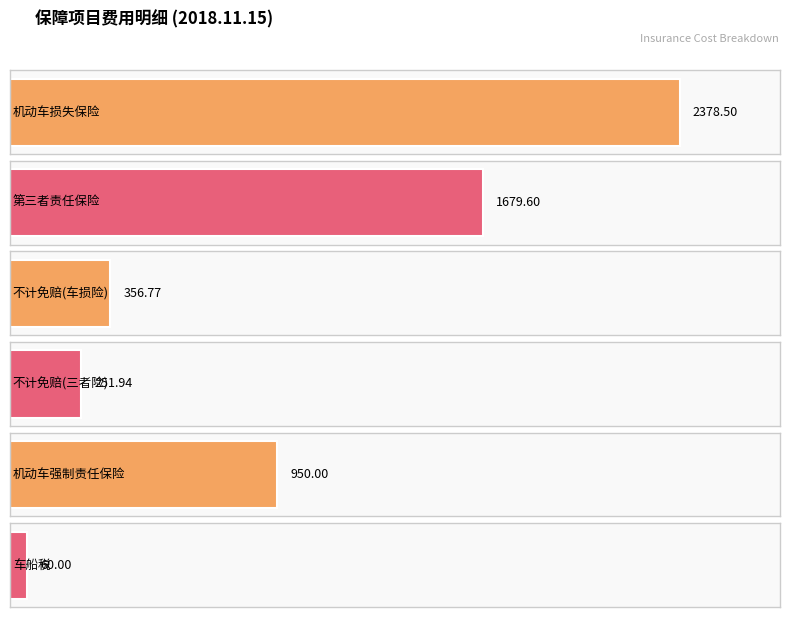

How many data points does each series have?

6